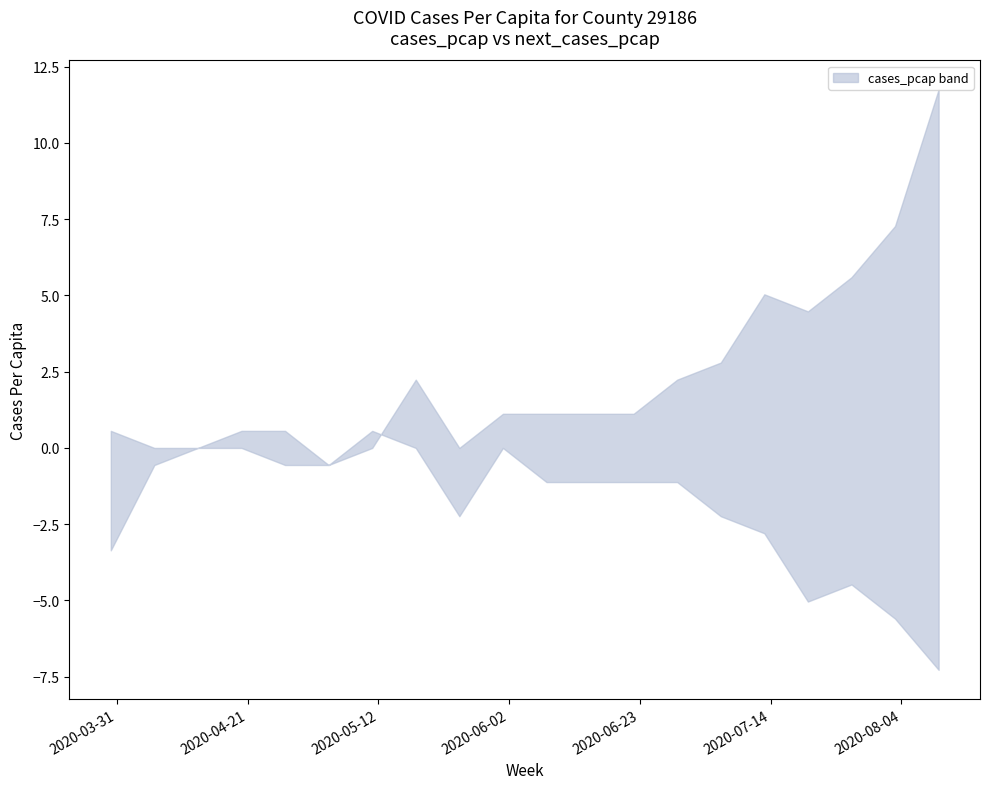

Where do next_cases_pcap and cases_pcap first cross each other?

2020-05-04 and 2020-05-11